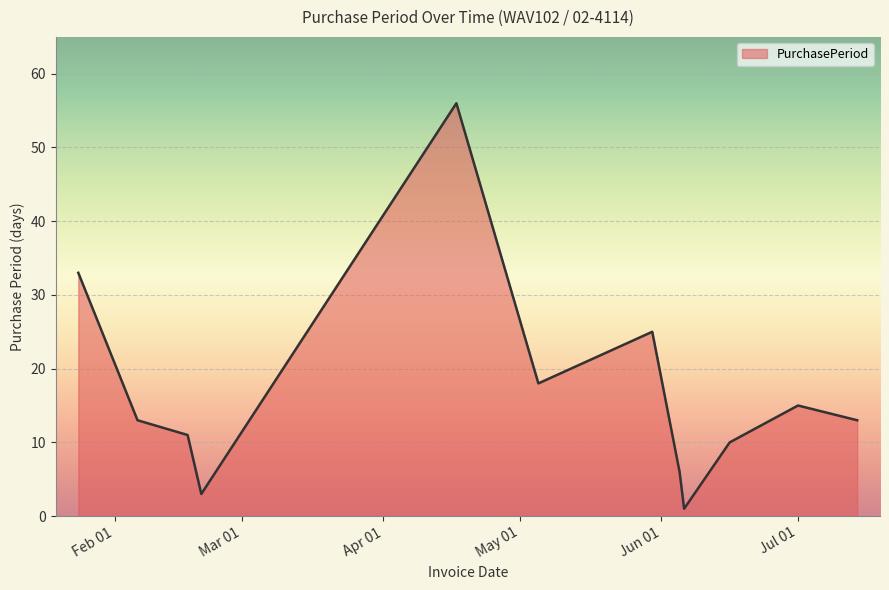

What is the maximum value shown in the chart?

56